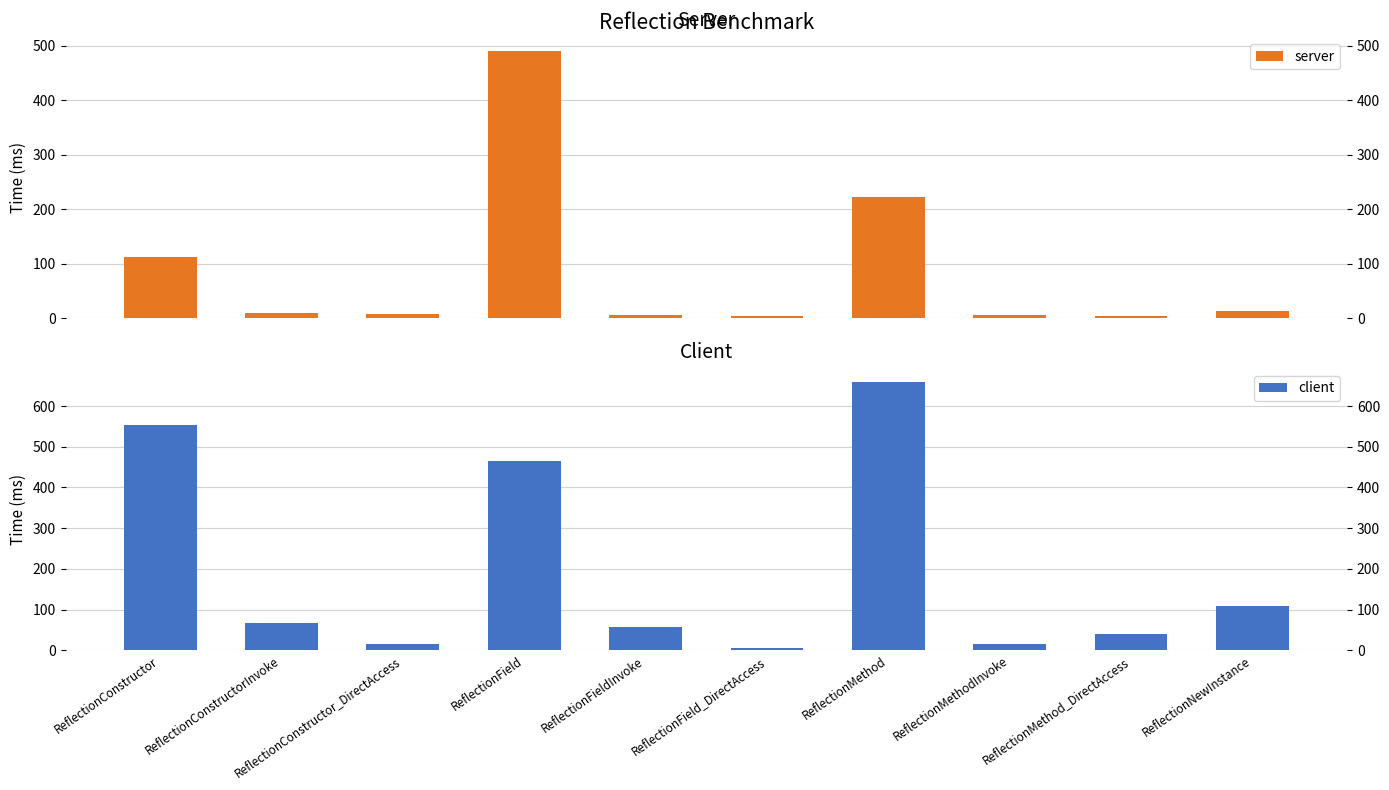

Which series has the largest total across all categories?

client